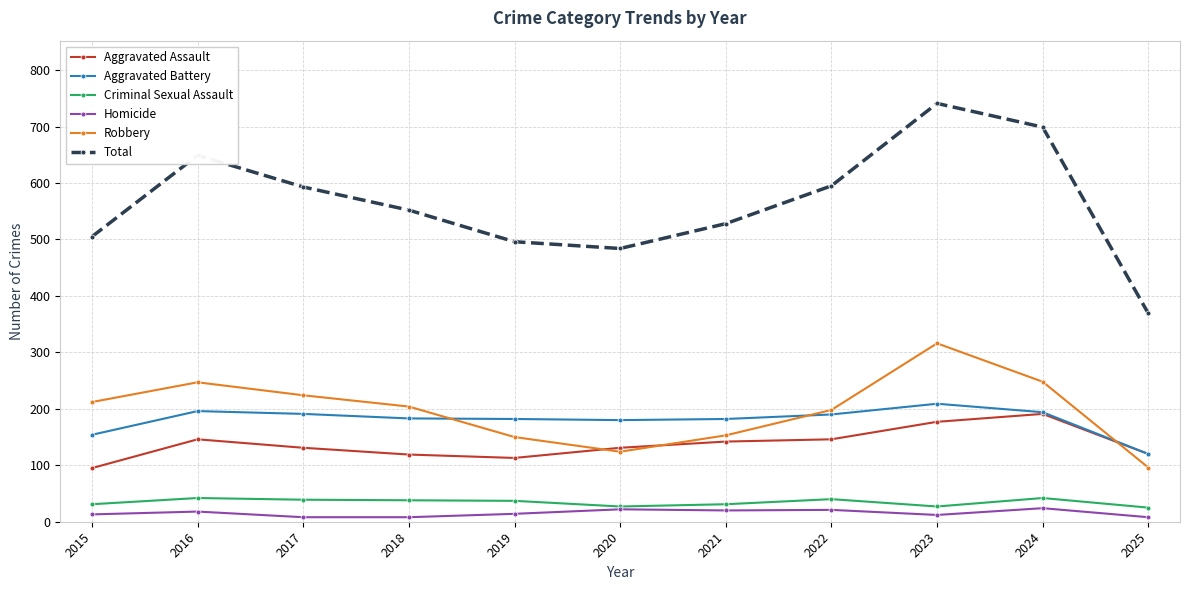

What is the sum of the Aggravated Assault values at 2016 and 2018?

265